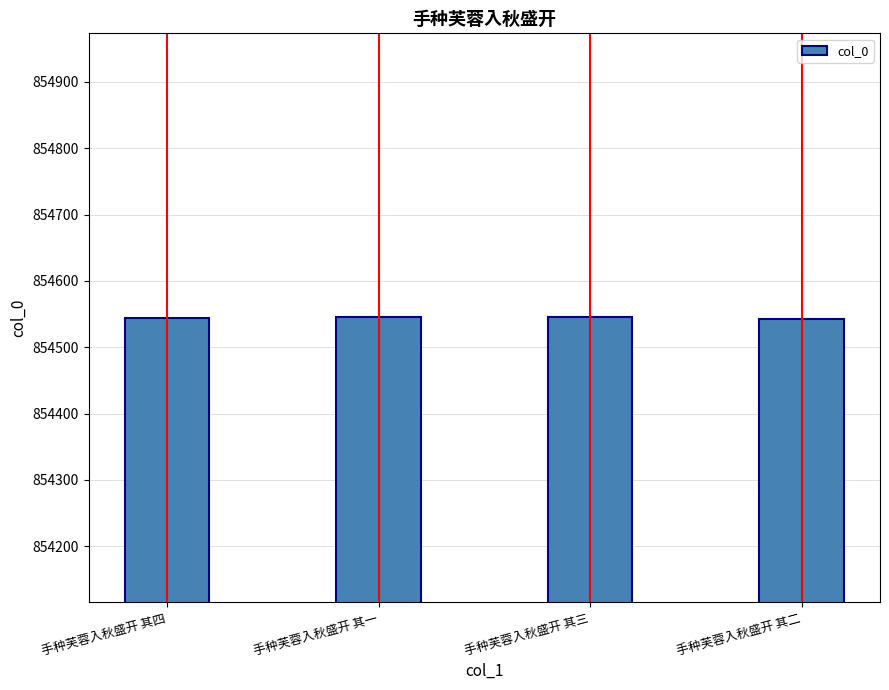

True or false: the data shows 326068 at 手种芙蓉入秋盛开 其三.

False